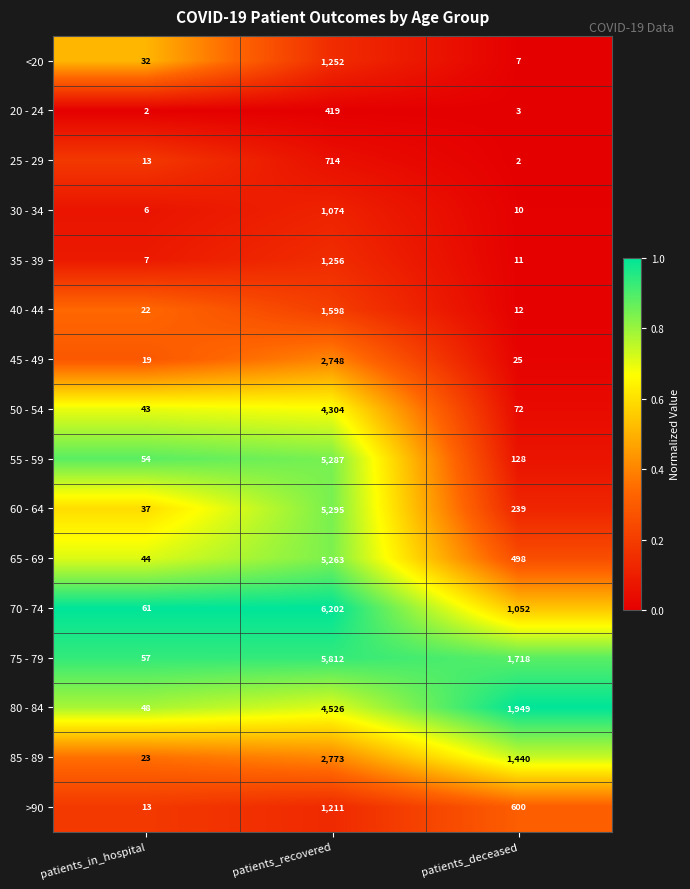

Which series has the largest total across all categories?

75 - 79